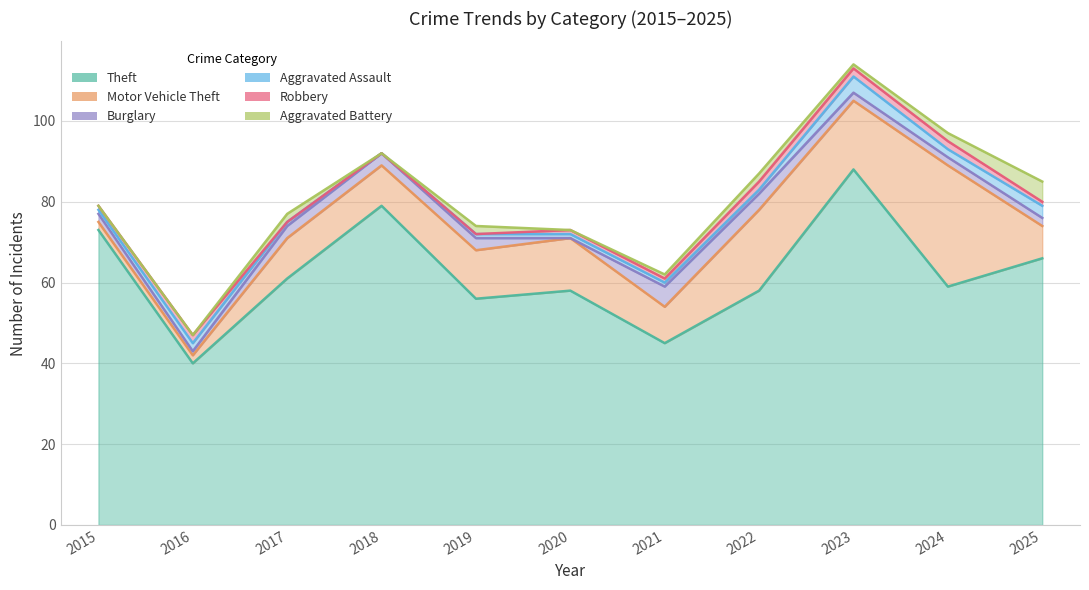

Reading left to right, transcribe all the data shown in this chart.

Theft: 73	40	61	79	56	58	45	58	88	59	66
Motor Vehicle Theft: 2	2	10	10	12	13	9	20	17	30	8
Burglary: 2	1	3	3	3	0	5	4	2	2	2
Aggravated Assault: 1	2	1	0	1	1	1	1	4	2	3
Robbery: 1	2	0	0	0	1	1	2	2	2	1
Aggravated Battery: 0	0	2	0	2	0	1	2	1	2	5